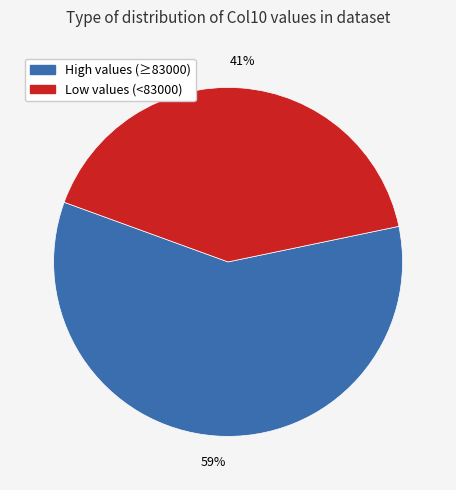

Is there any slice that represents more than half of the pie?

Yes